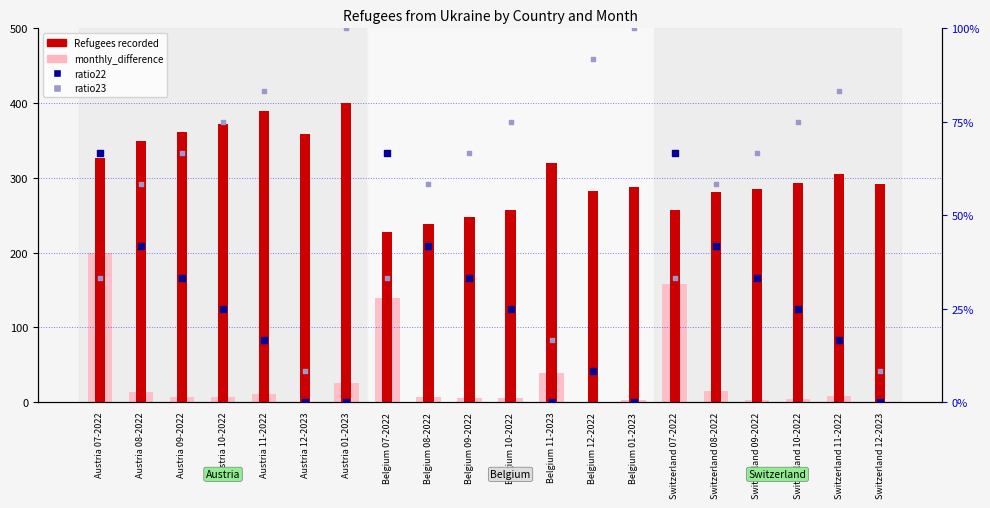

What are all the series names shown in the legend?

monthly_difference, Refugees recorded, ratio22, ratio23